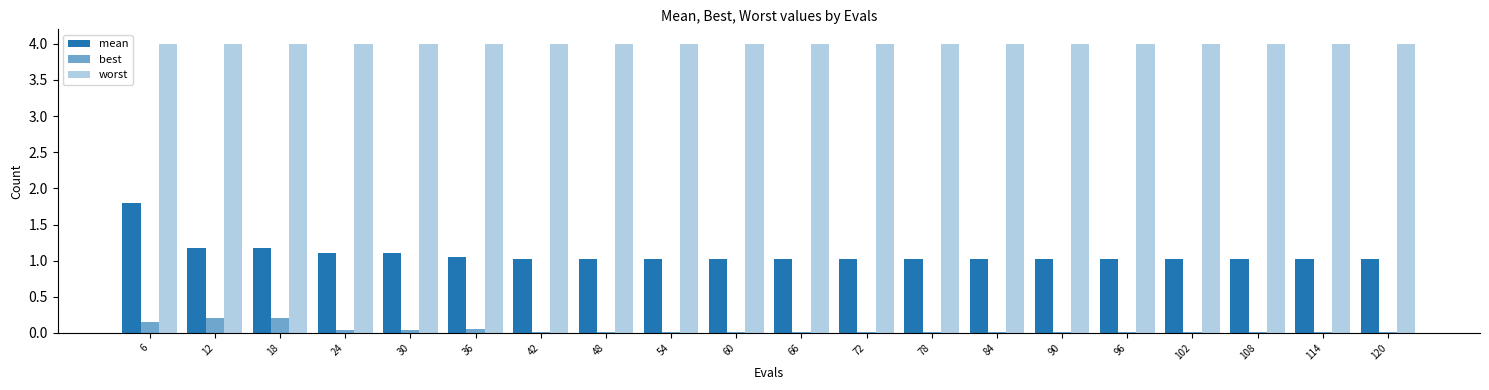

Are the bars horizontal?

No